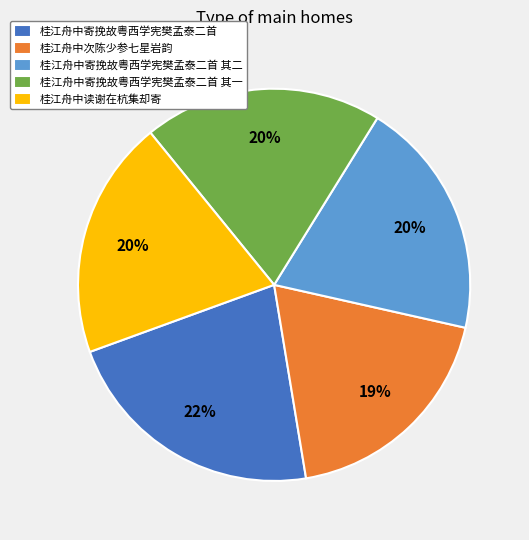

What percentage is the 桂江舟中寄挽故粤西学宪樊孟泰二首 其一 slice, to the nearest percent?

20%